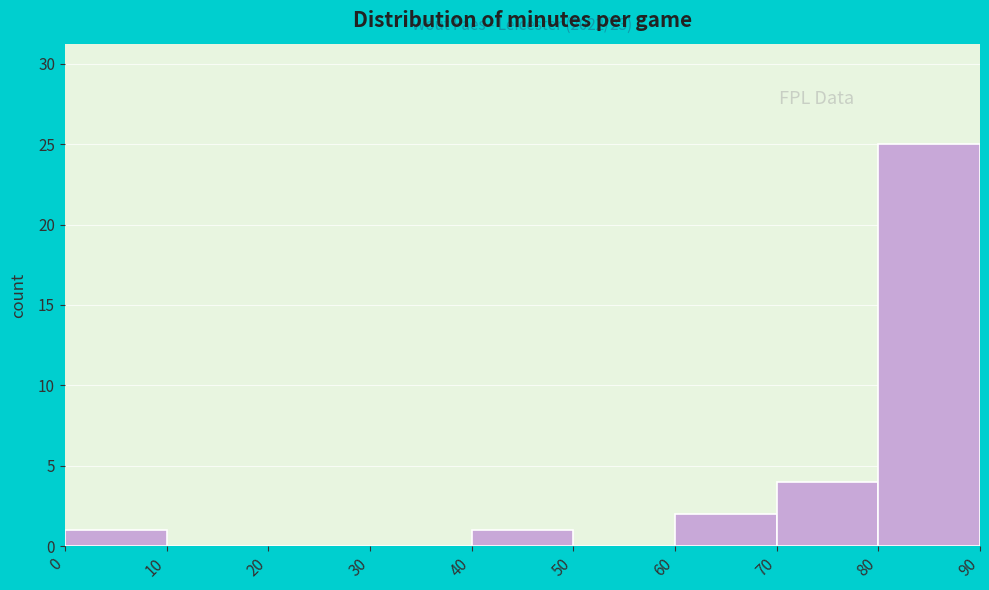

Over which range of the x-axis is the bar tallest?

80 to 90